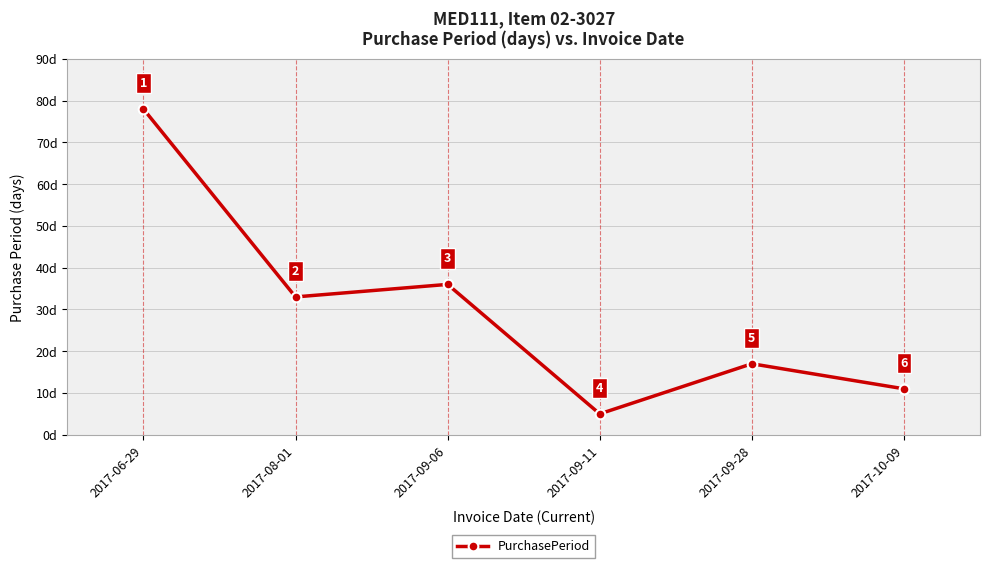

List the labels in order of value, largest first.

2017-06-29, 2017-09-06, 2017-08-01, 2017-09-28, 2017-10-09, 2017-09-11